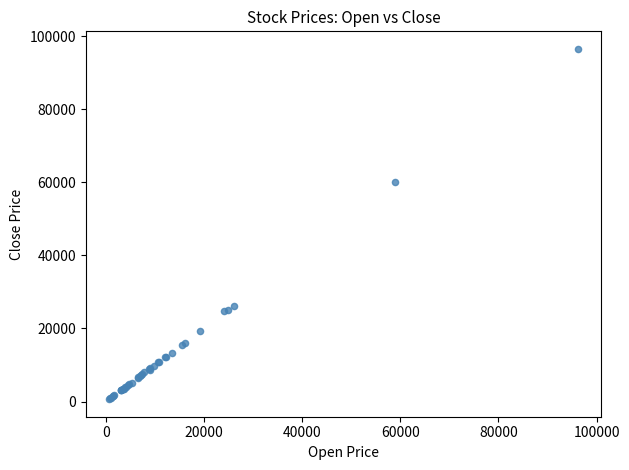

What Y value in the scatter plot is closest to 48565?

60000